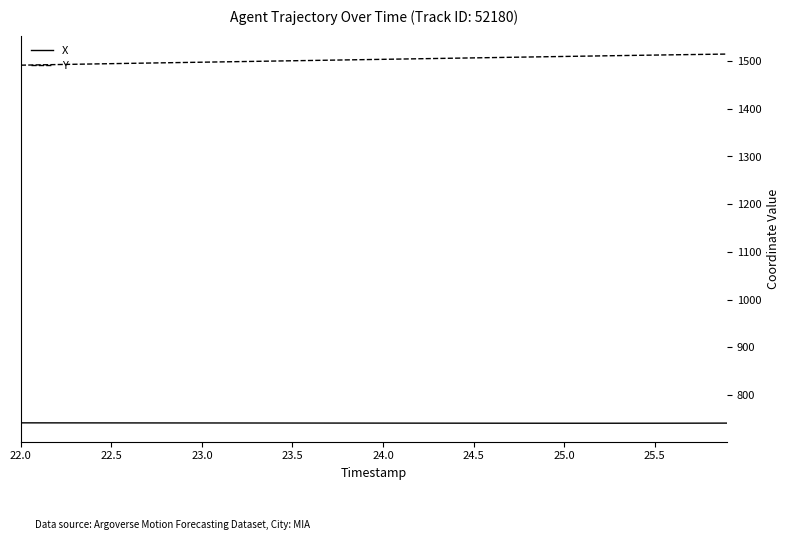

True or false: Y and X intersect in this chart.

False